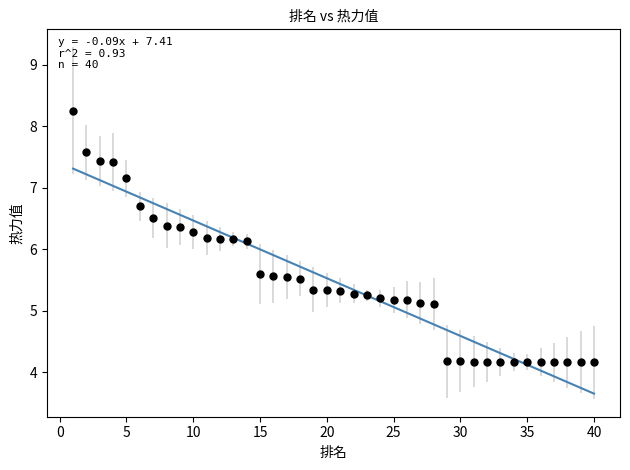

What is the range of Y values (max minus min)?

4.1